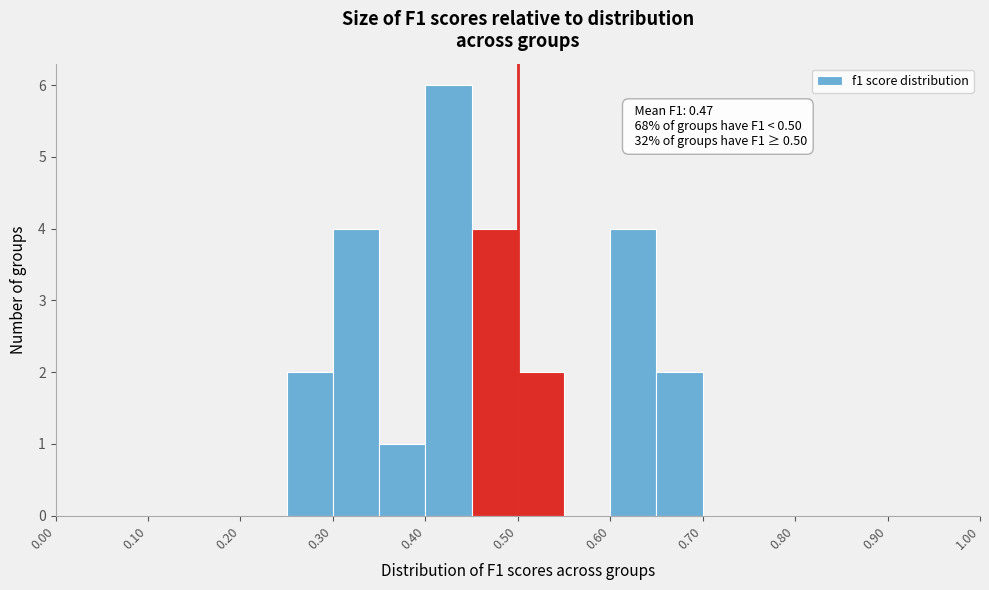

Over which range of the x-axis is the bar tallest?

0.40 to 0.45